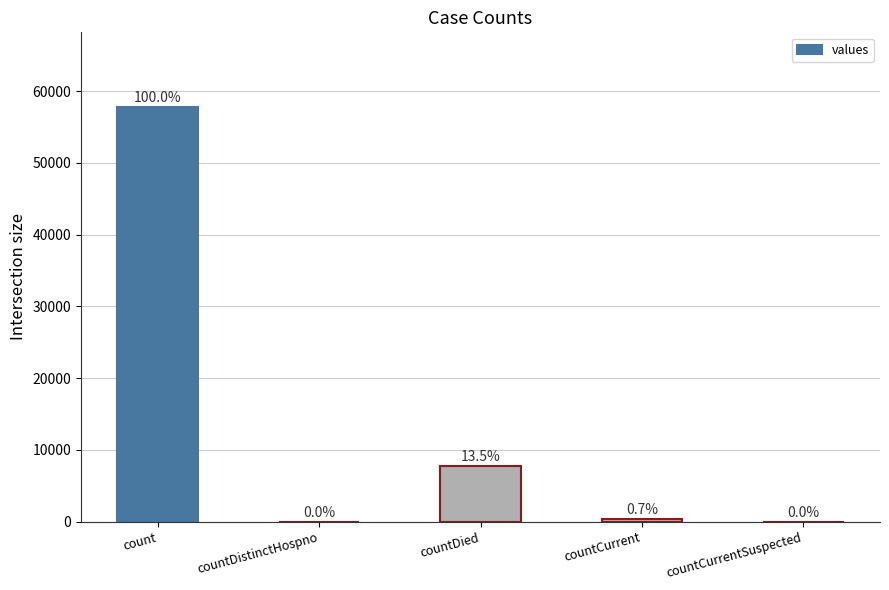

The chart shows a value of -19435 at countCurrentSuspected. True or false?

False